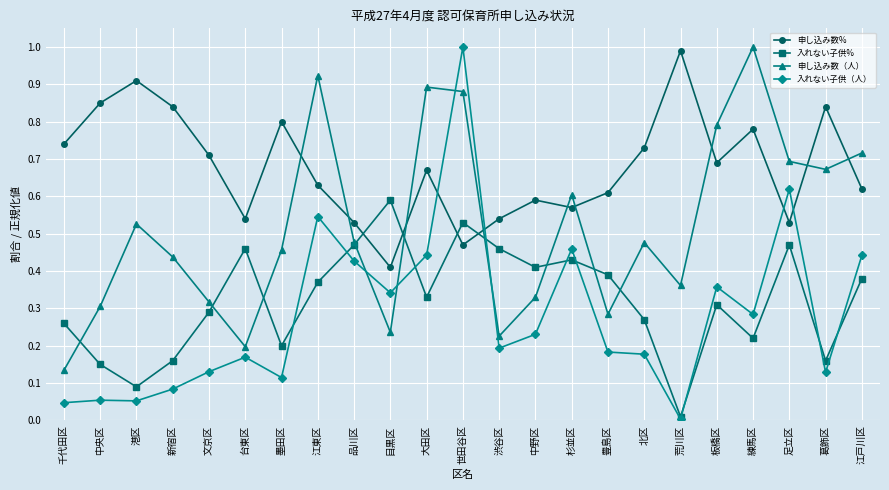

At 文京区, list the series in order from smallest to largest.

入れない子供（人）, 入れない子供%, 申し込み数（人）, 申し込み数%